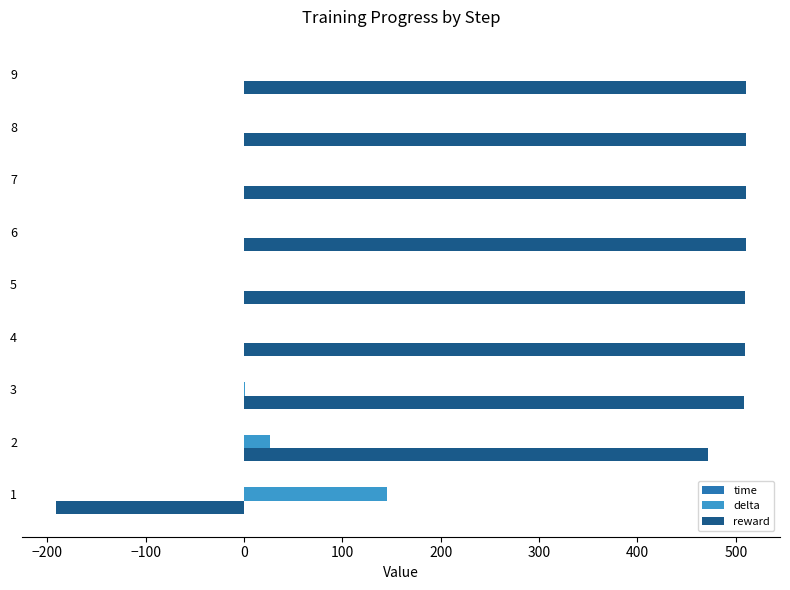

Count the number of data series in this chart.

3